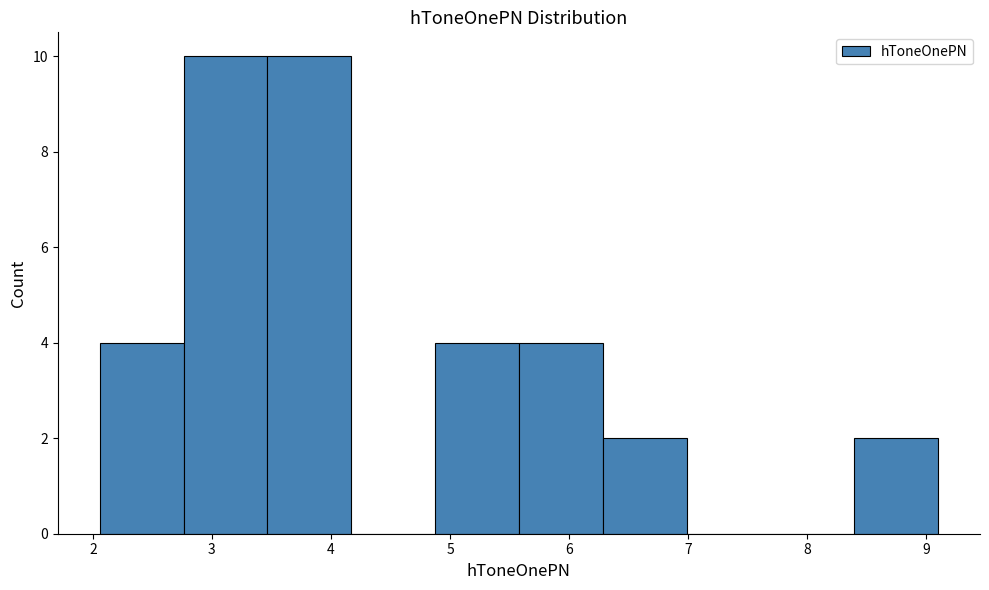

Reading left to right, list every bar in this chart as the range it spans on the x-axis followed by its height. Neither the bar edges nor the heights are printed on the chart, so give them approximately, as read against the axes.

2.1 to 2.8: 4
2.8 to 3.5: 10
3.5 to 4.2: 10
4.2 to 4.9: 0
4.9 to 5.6: 4
5.6 to 6.3: 4
6.3 to 7.0: 2
7.0 to 7.7: 0
7.7 to 8.4: 0
8.4 to 9.1: 2